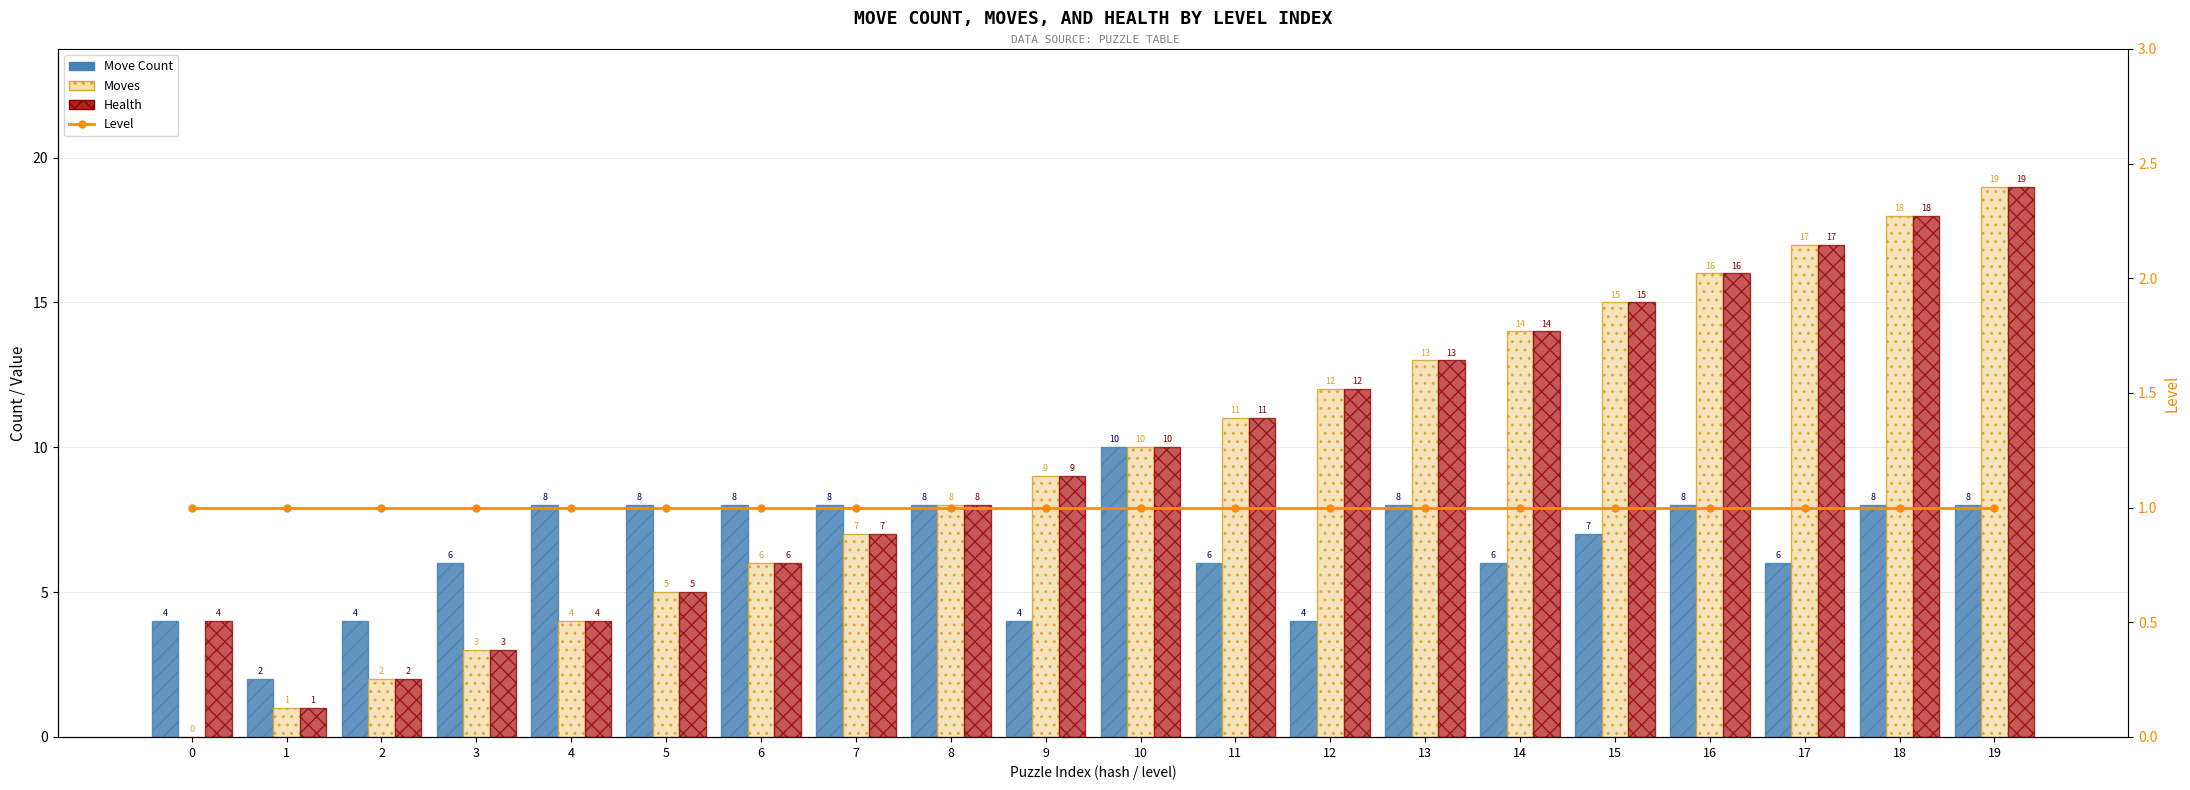

What is the sum of all Level values?

20